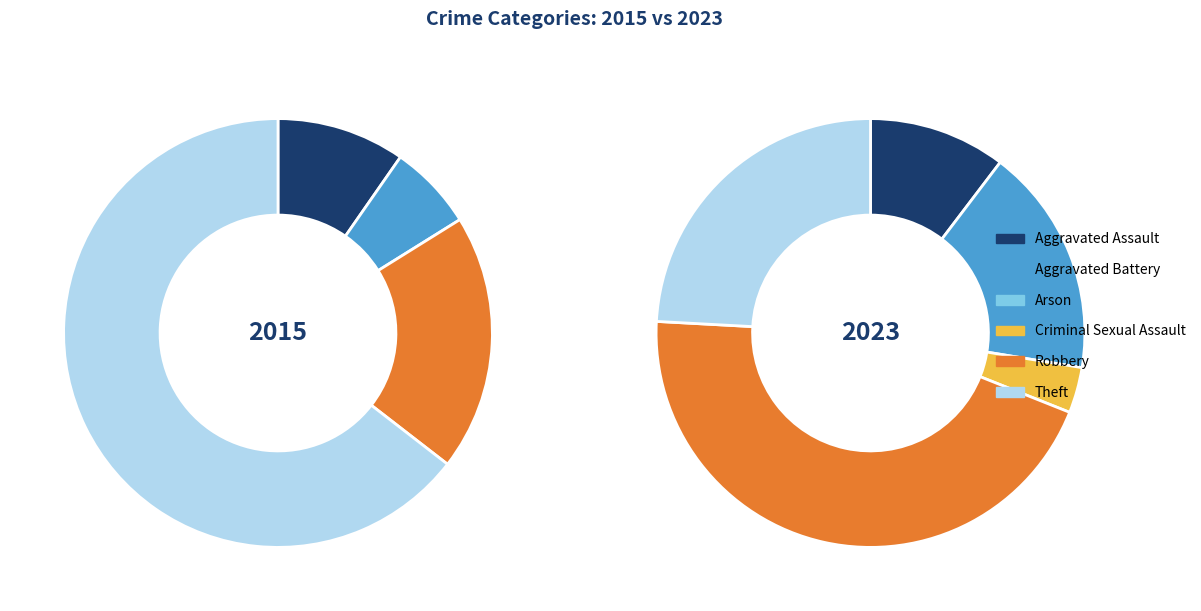

Is the sum of values_2015 and 3 greater than half?

No